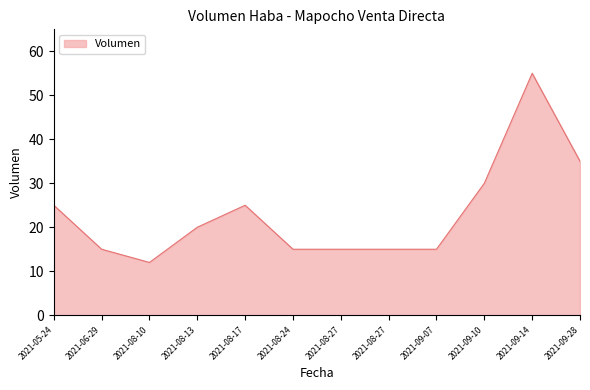

The value at 2021-08-13 is 8. True or false?

False